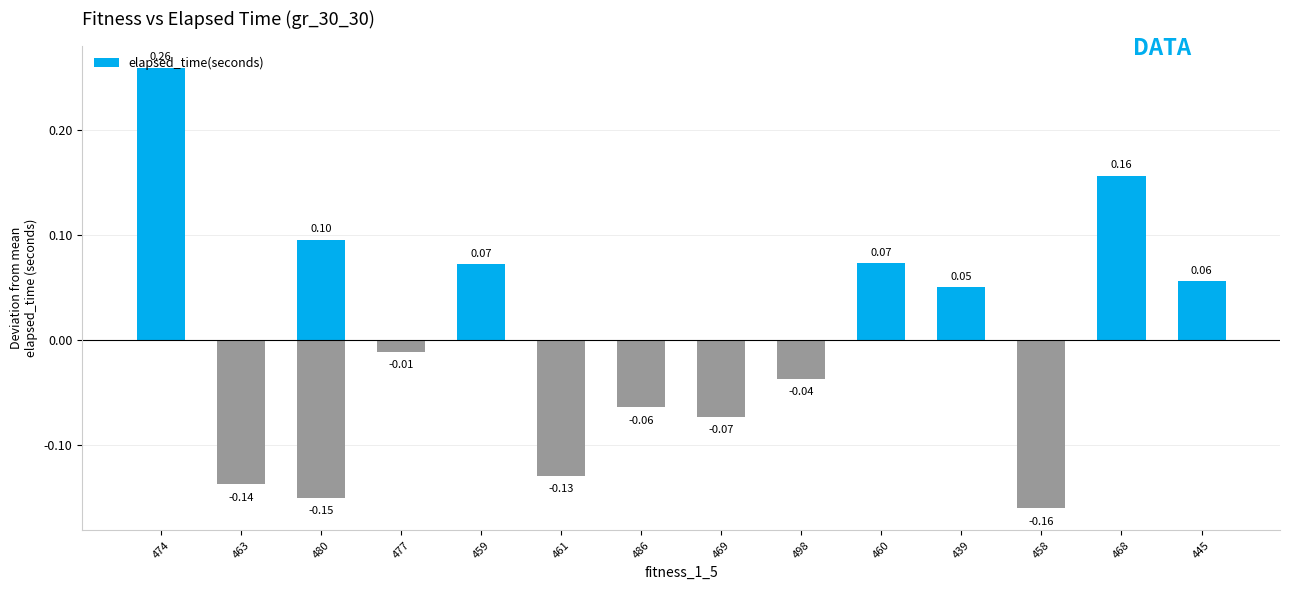

How many negative values are there?

8